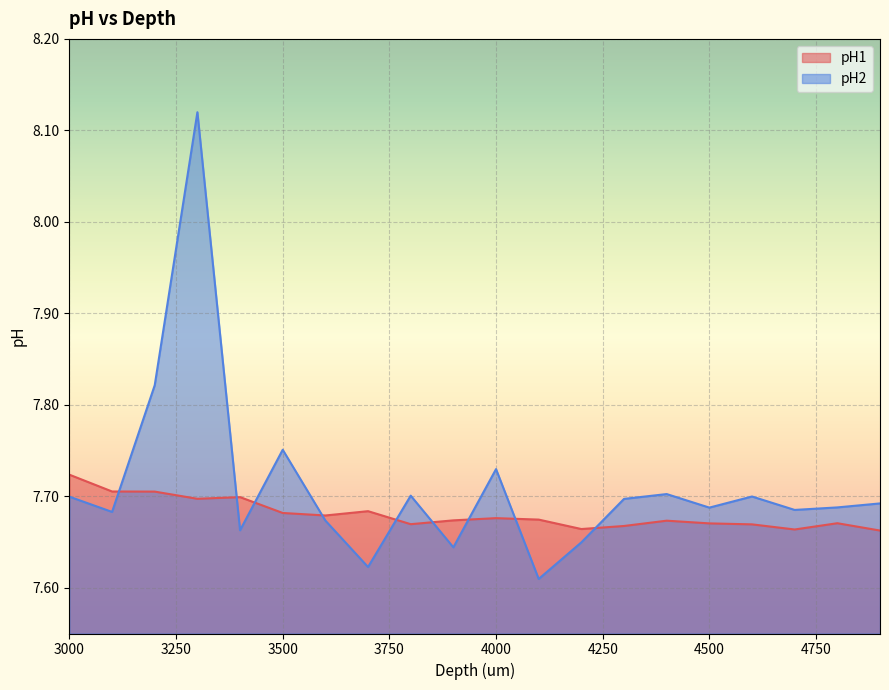

Reading right to left, transcribe all the data shown in this chart.

pH1: 4900=7.7	4800=7.7	4700=7.7	4600=7.7	4500=7.7	4400=7.7	4300=7.7	4200=7.7	4100=7.7	4000=7.7	3900=7.7	3800=7.7	3700=7.7	3600=7.7	3500=7.7	3400=7.7	3300=7.7	3200=7.7	3100=7.7	3000=7.7
pH2: 4900=7.7	4800=7.7	4700=7.7	4600=7.7	4500=7.7	4400=7.7	4300=7.7	4200=7.6	4100=7.6	4000=7.7	3900=7.6	3800=7.7	3700=7.6	3600=7.7	3500=7.8	3400=7.7	3300=8.1	3200=7.8	3100=7.7	3000=7.7